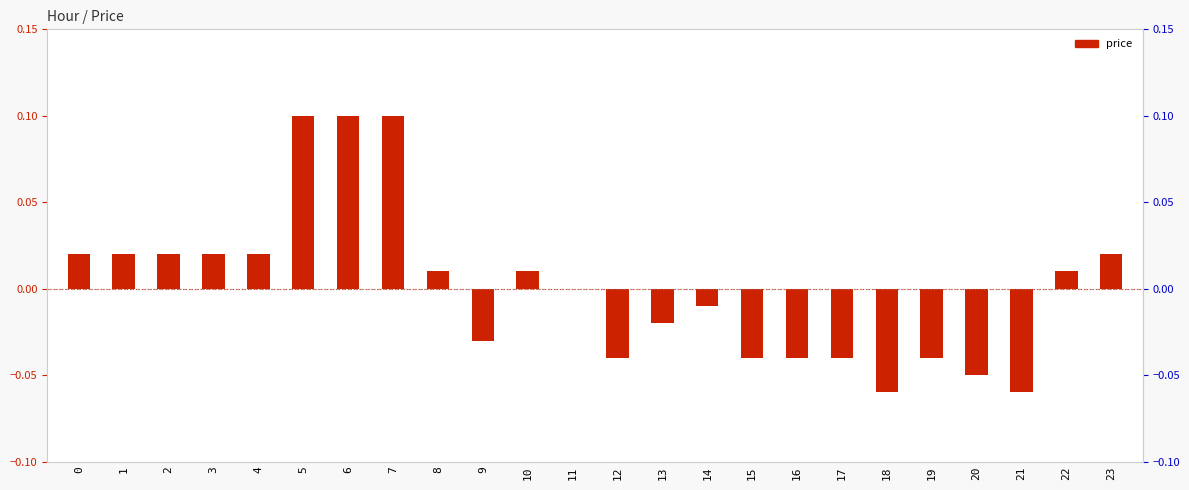

Reading right to left, transcribe all the data shown in this chart.

0.0	0.0	-0.1	-0.1	-0.0	-0.1	-0.0	-0.0	-0.0	-0.0	-0.0	-0.0	0.0	0.0	-0.0	0.0	0.1	0.1	0.1	0.0	0.0	0.0	0.0	0.0